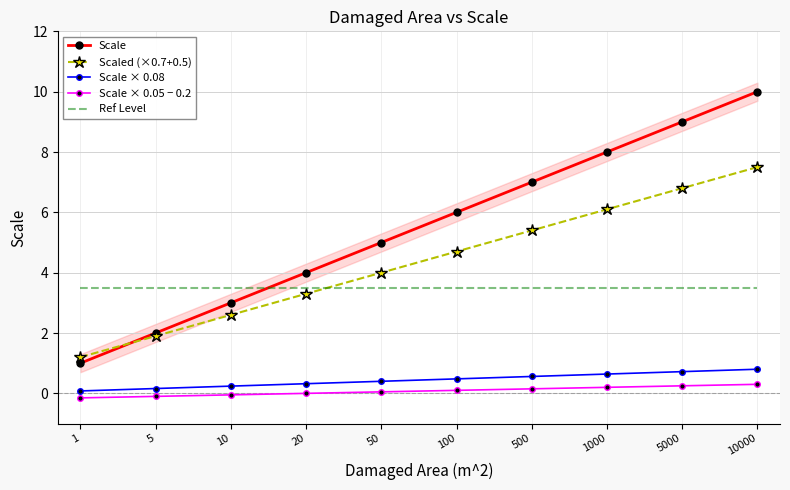

Which category has the highest value in the Scale series?

10000